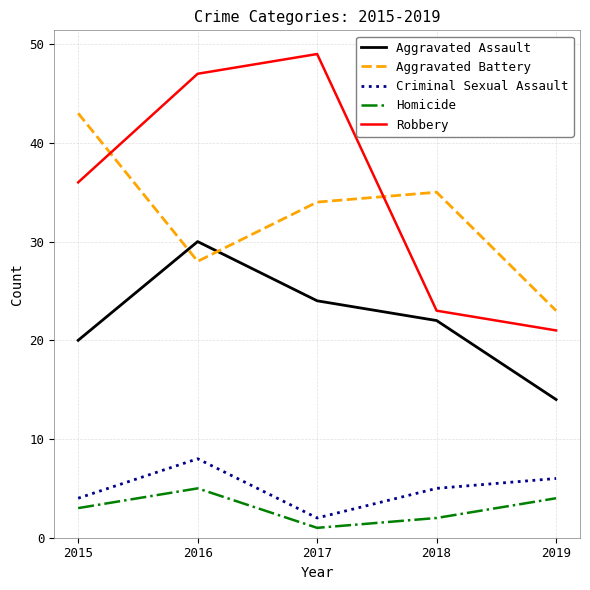

What is the difference between the maximum and minimum values in the Homicide series?

4